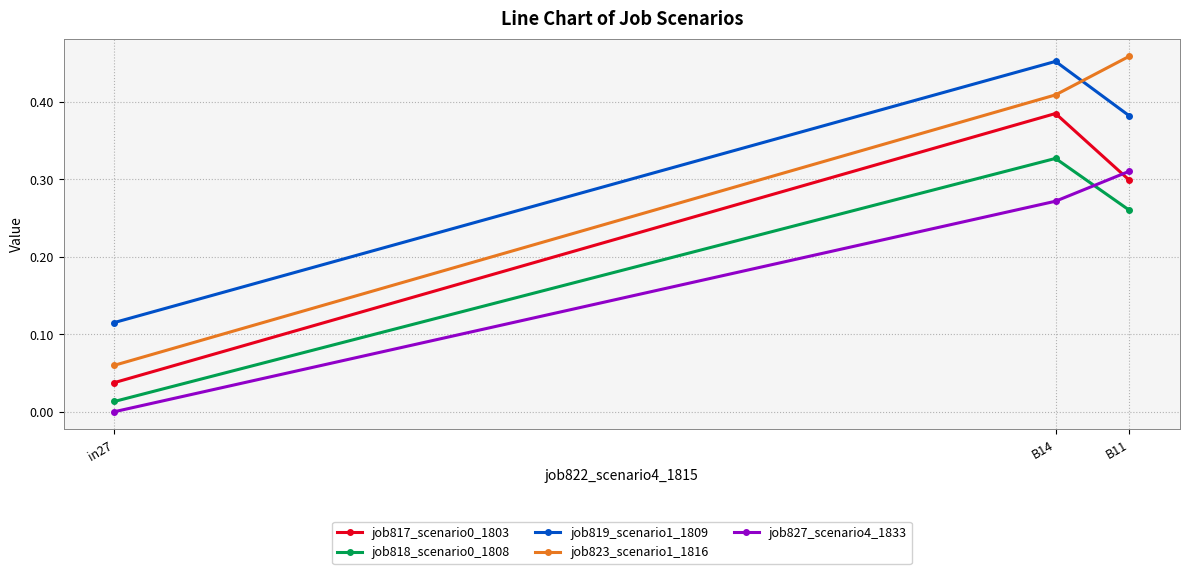

Which category has the highest value in the job819_scenario1_1809 series?

B14